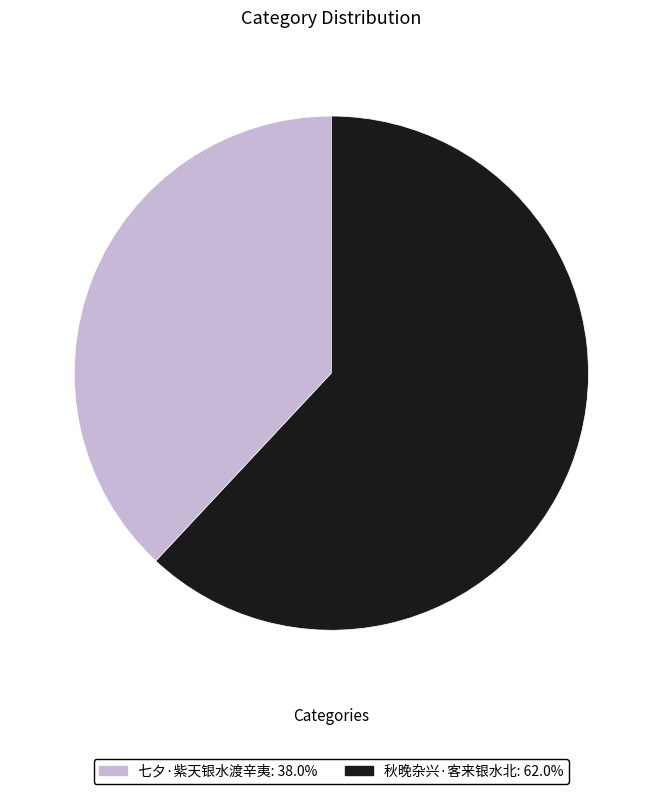

Which slice represents more than half of the pie?

秋晚杂兴·客来银水北